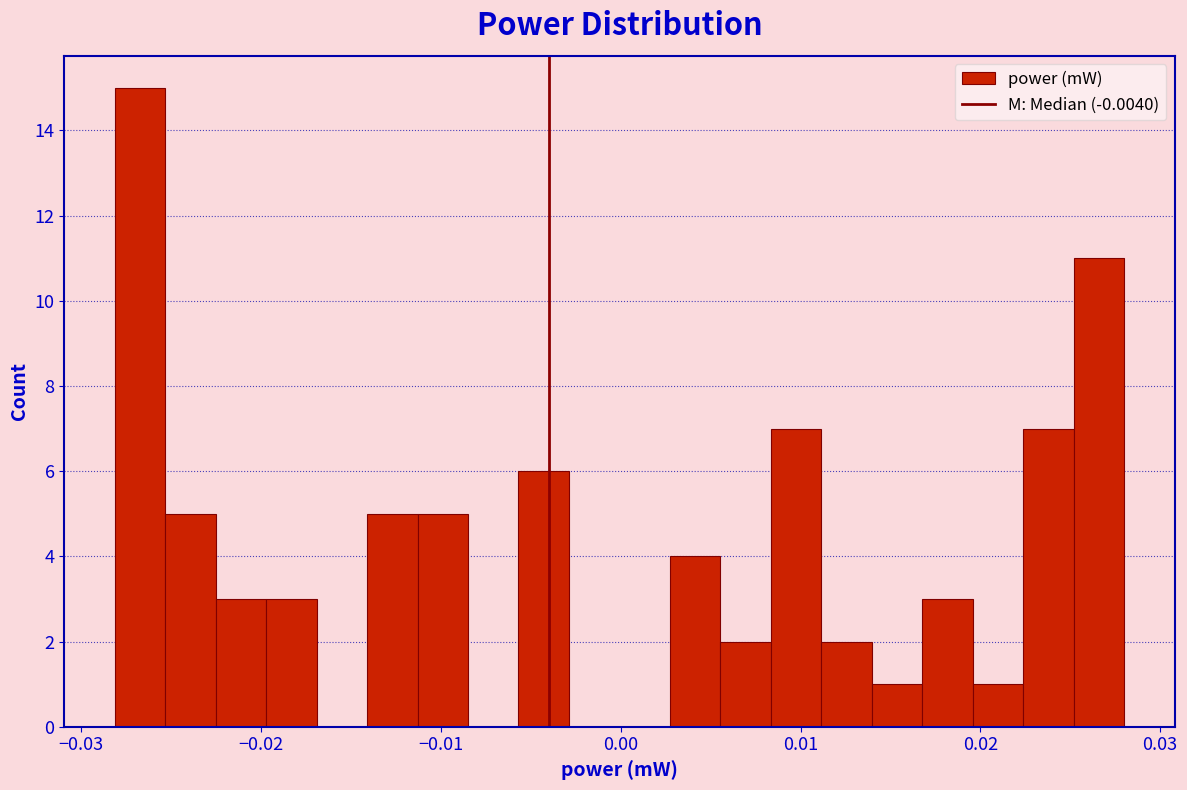

Read against the x-axis, roughly where is the centre of the tallest bar?

-0.027